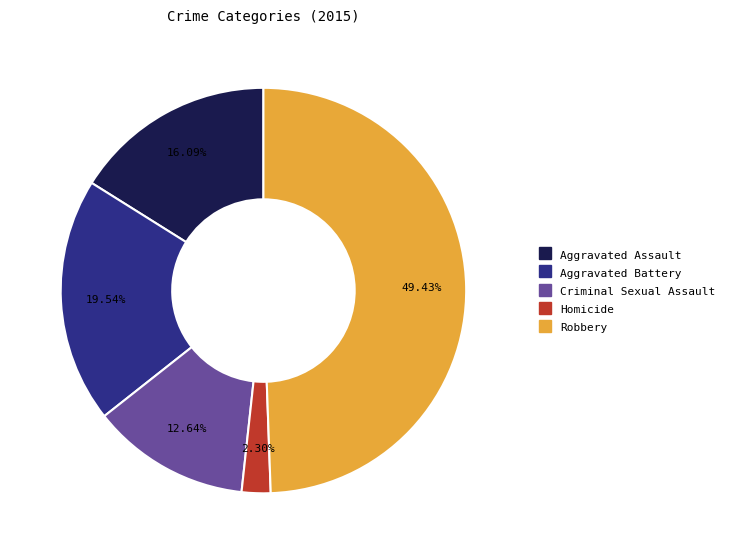

Does Homicide account for over 50% of the chart?

No